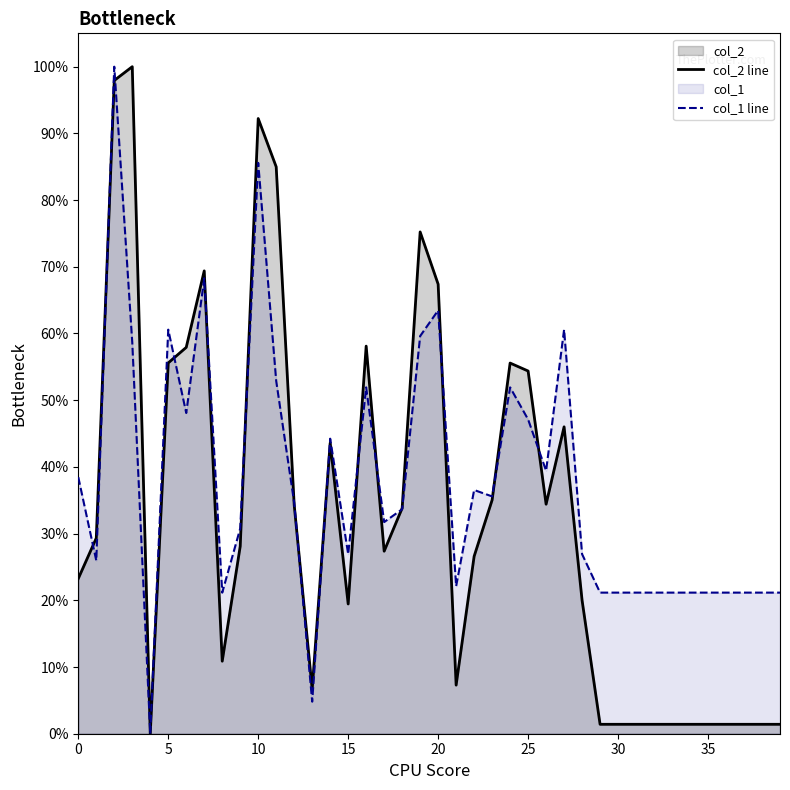

Which series changed the most between 10 and 26?

col_2 line